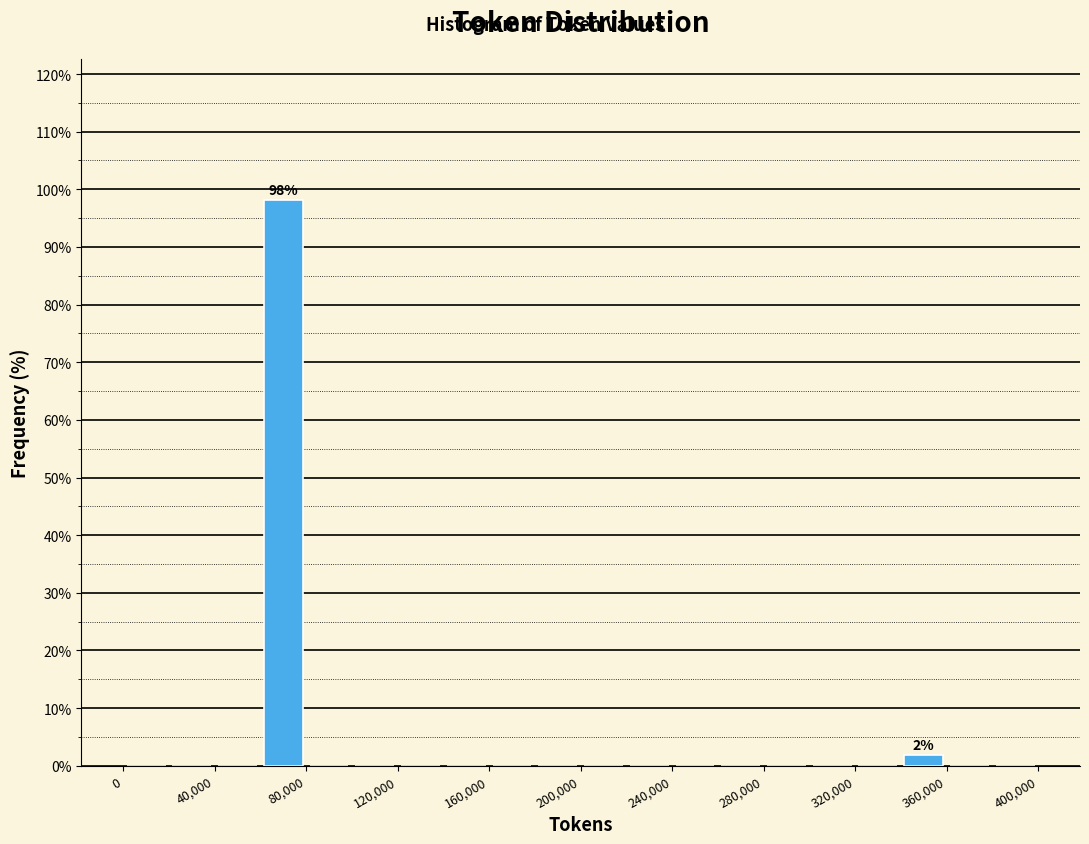

Over which range of the x-axis is the bar tallest?

60000 to 80000